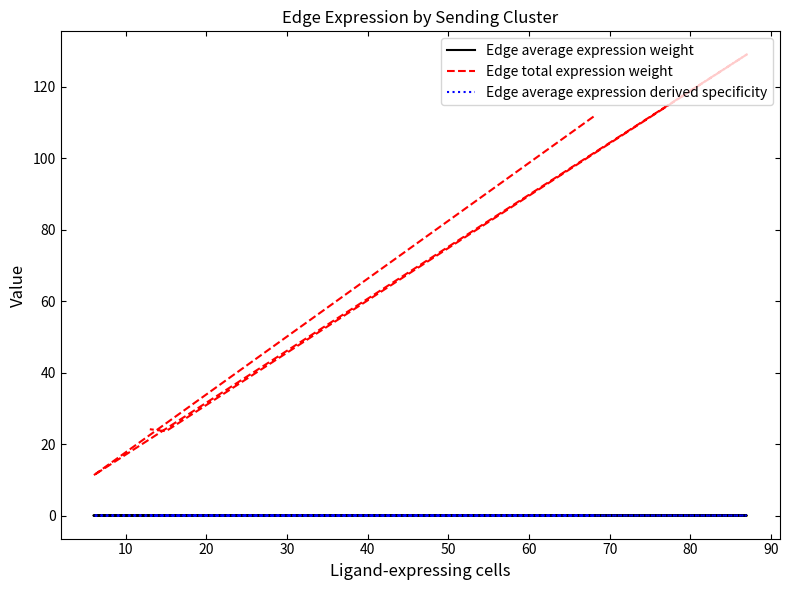

What are all the series names shown in the legend?

Edge average expression weight, Edge total expression weight, Edge average expression derived specificity